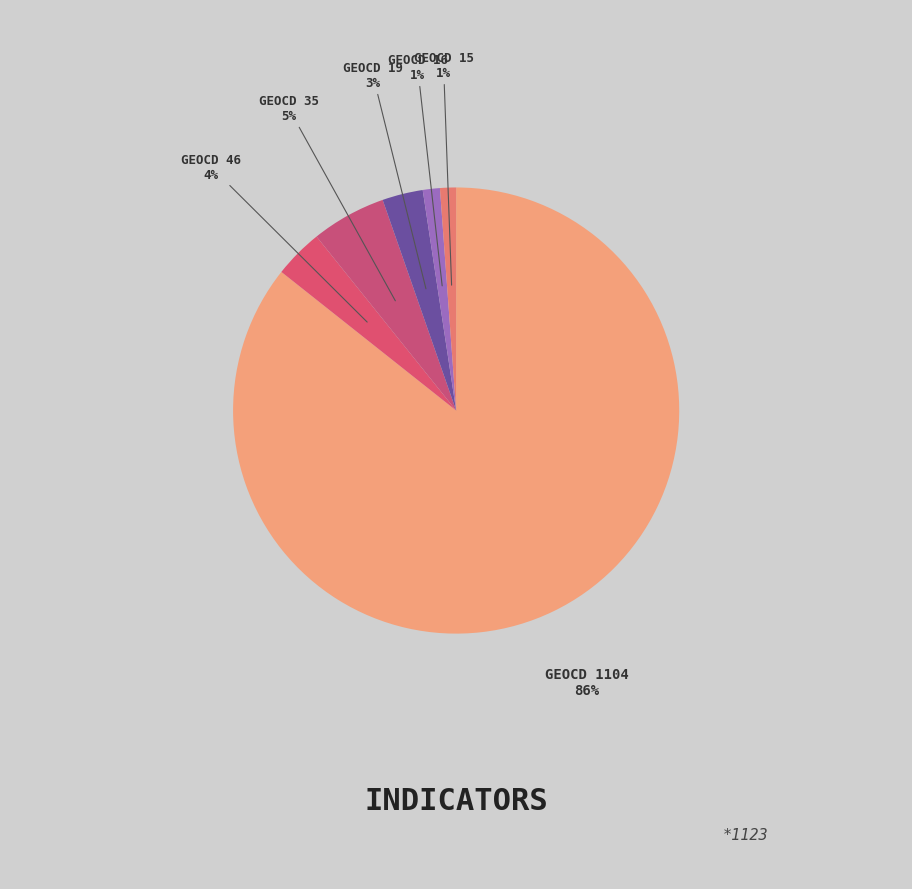

What is the majority slice?

GEOCD 1104